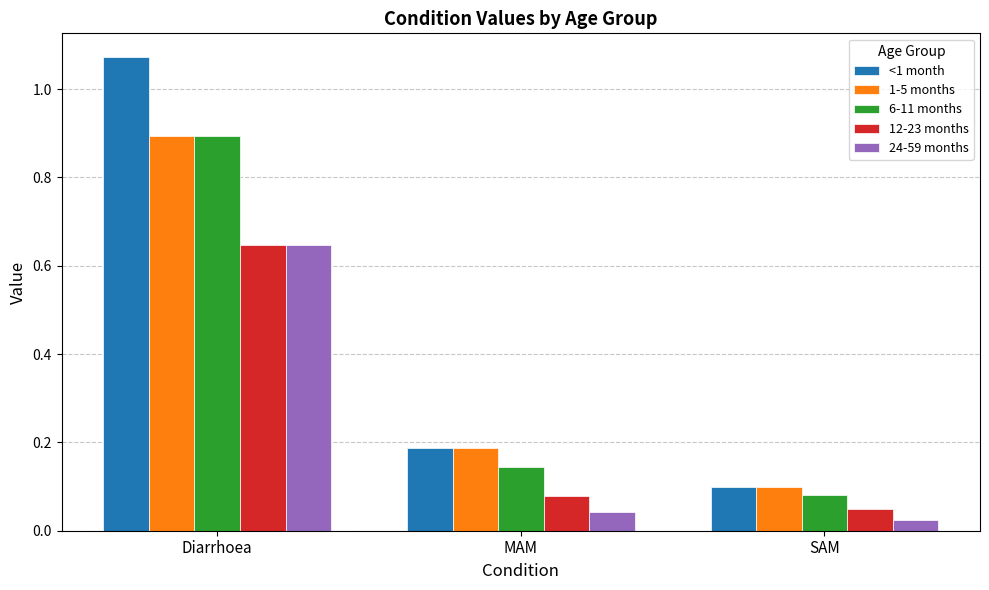

Does the chart contain any negative values?

No